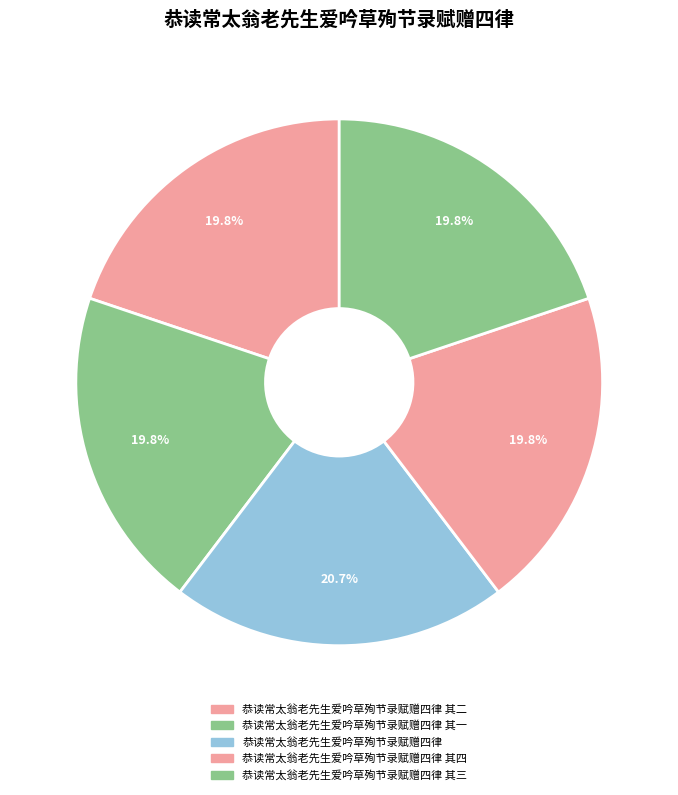

How many segments does this pie chart have?

5